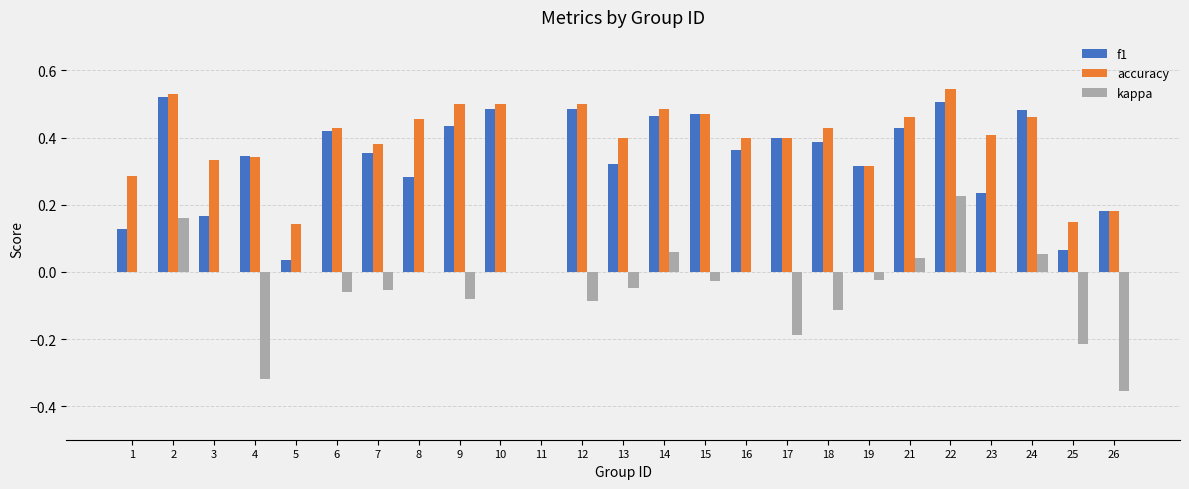

What is the sum of the f1 values at 19 and 13?

0.6